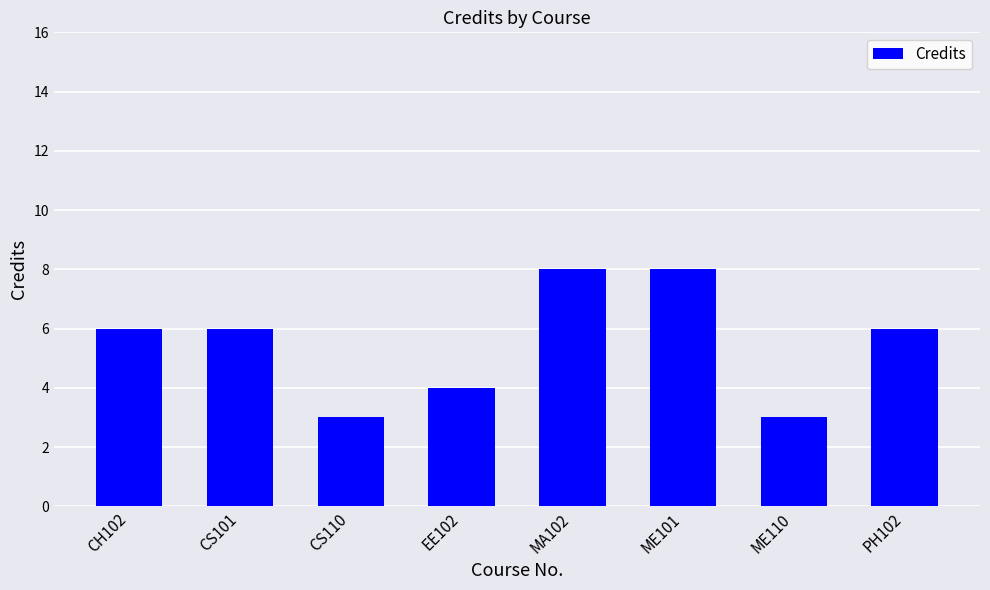

Approximately how many times larger is the value at ME110 compared to CS101?

0.5